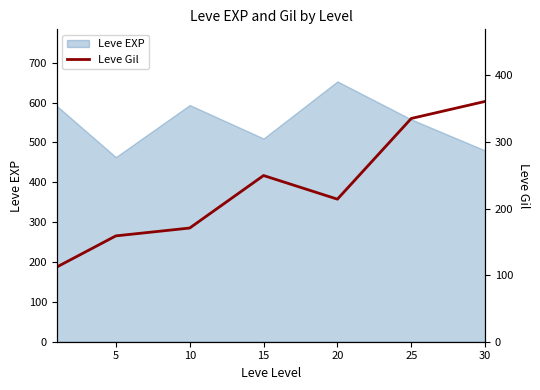

The Leve EXP series shows 759.3 at 30. True or false?

False